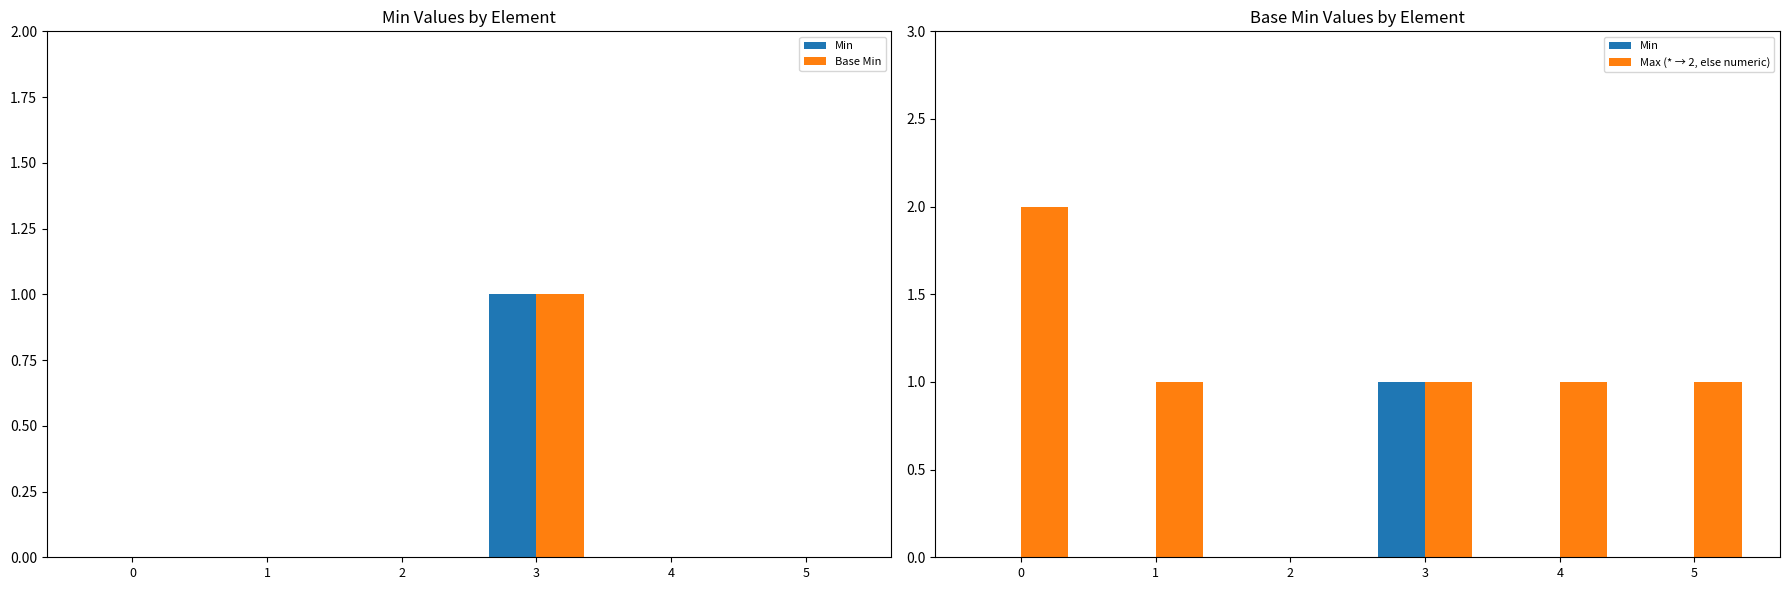

Count the Min values in the range 0 to 1.

6